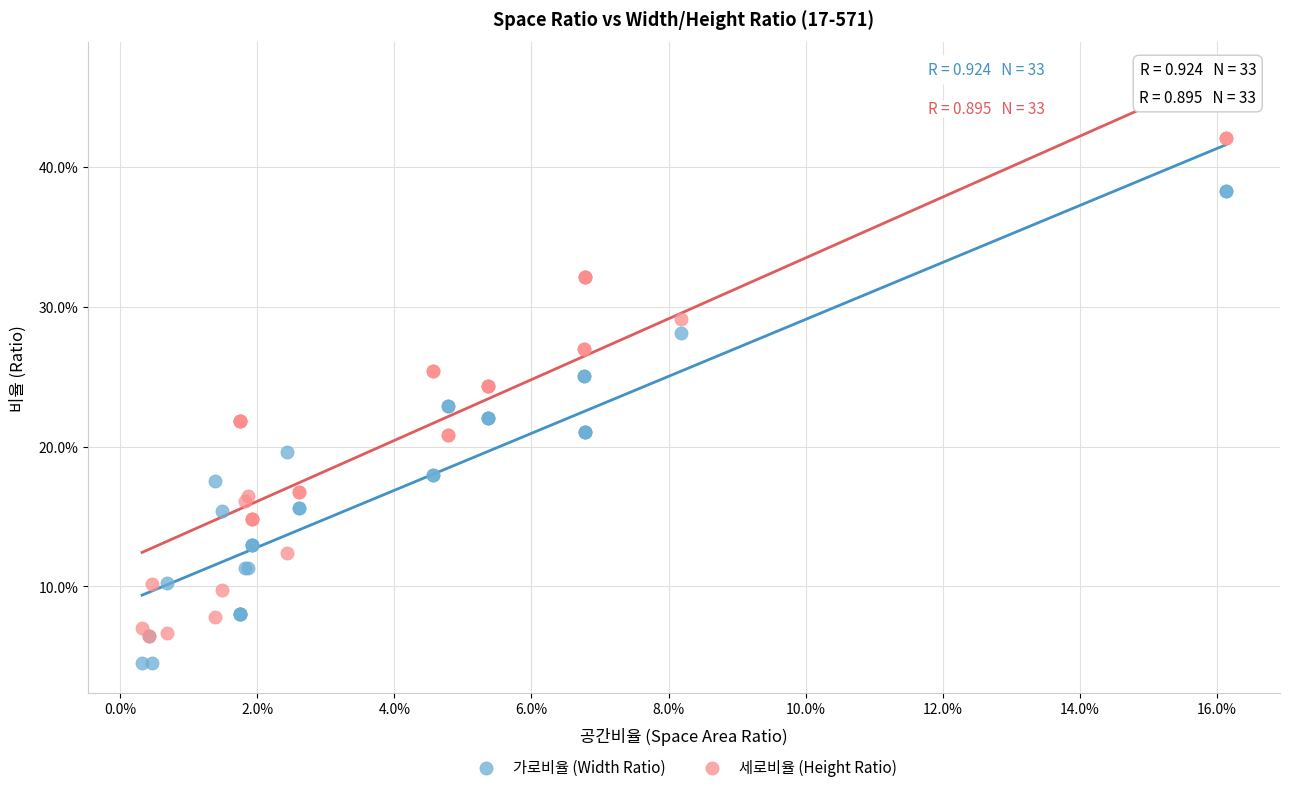

What are all the series names shown in the legend?

가로비율 (Width Ratio), 세로비율 (Height Ratio)